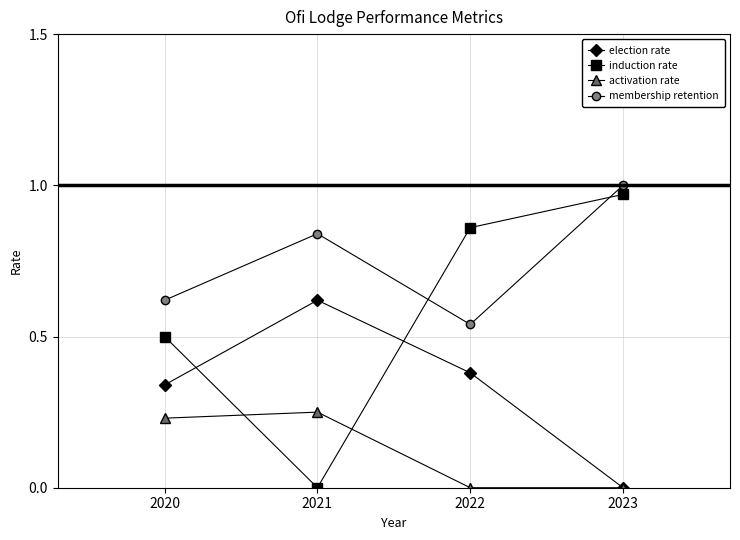

List the series in order of their overall mean, highest first.

membership retention, induction rate, election rate, activation rate